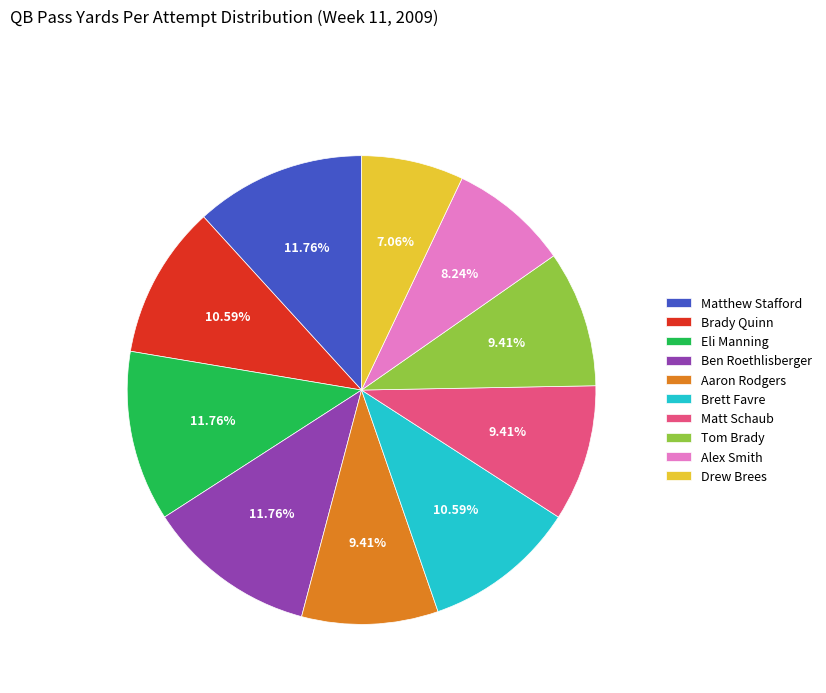

Is there any slice that represents more than half of the pie?

No